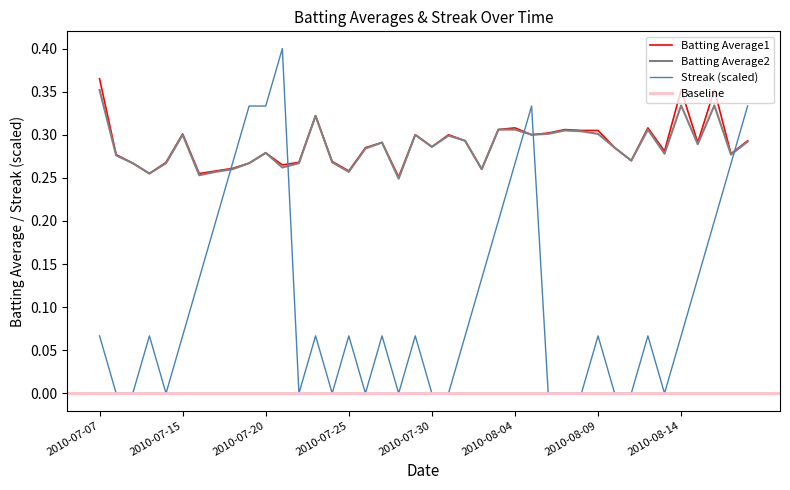

Rank the categories by Streak value from lowest to highest.

2010-07-08, 2010-07-09, 2010-07-11, 2010-07-22, 2010-07-24, 2010-07-26, 2010-07-28, 2010-07-30, 2010-07-31, 2010-08-06, 2010-08-07, 2010-08-08, 2010-08-10, 2010-08-11, 2010-08-13, 2010-07-07, 2010-07-10, 2010-07-15, 2010-07-23, 2010-07-25, 2010-07-27, 2010-07-29, 2010-08-01, 2010-08-09, 2010-08-12, 2010-08-14, 2010-07-16, 2010-08-02, 2010-08-15, 2010-07-17, 2010-08-03, 2010-08-16, 2010-07-18, 2010-08-04, 2010-08-17, 2010-07-19, 2010-07-20, 2010-08-05, 2010-08-18, 2010-07-21